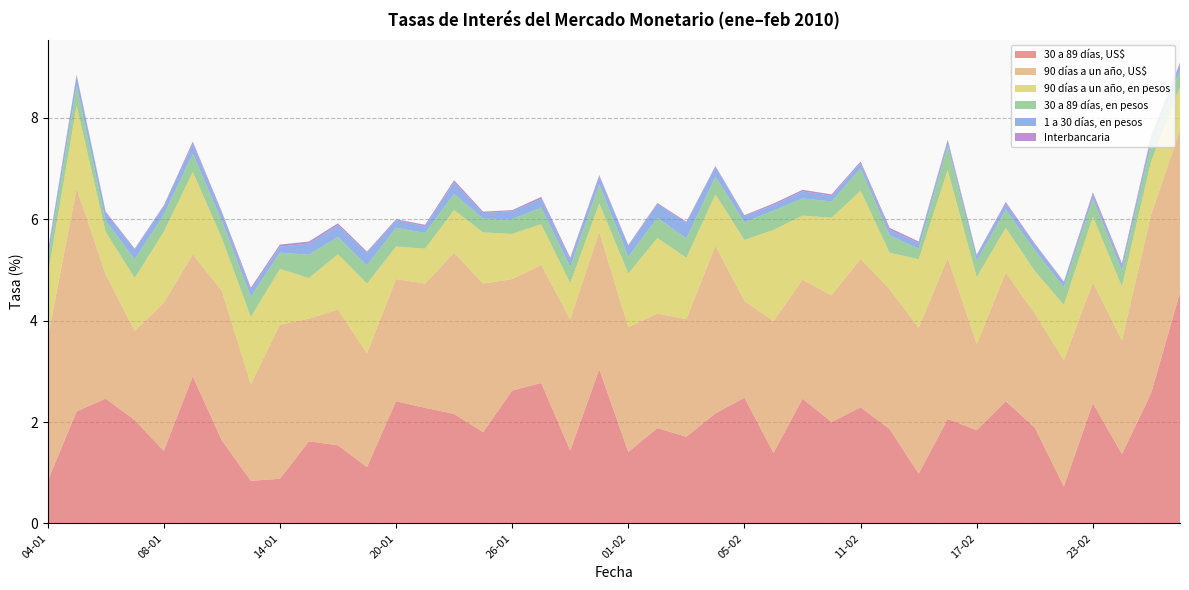

Reading left to right, what are all the values shown in this chart?

30 a 89 días, US$: 04-01=0.8	05-01=2.2	06-01=2.5	07-01=2.0	08-01=1.4	11-01=2.9	12-01=1.6	13-01=0.8	14-01=0.9	15-01=1.6	18-01=1.5	19-01=1.1	20-01=2.4	21-01=2.3	22-01=2.2	25-01=1.8	26-01=2.6	27-01=2.8	28-01=1.4	29-01=3.0	01-02=1.4	02-02=1.9	03-02=1.7	04-02=2.2	05-02=2.5	08-02=1.4	09-02=2.5	10-02=2.0	11-02=2.3	12-02=1.9	15-02=1.0	16-02=2.1	17-02=1.8	18-02=2.4	19-02=1.9	22-02=0.7	23-02=2.4	24-02=1.4	25-02=2.6	26-02=4.5
90 días a un año, US$: 04-01=2.8	05-01=4.4	06-01=2.5	07-01=1.8	08-01=2.9	11-01=2.4	12-01=3.0	13-01=1.9	14-01=3.0	15-01=2.4	18-01=2.7	19-01=2.2	20-01=2.4	21-01=2.5	22-01=3.2	25-01=2.9	26-01=2.2	27-01=2.3	28-01=2.6	29-01=2.7	01-02=2.5	02-02=2.3	03-02=2.3	04-02=3.3	05-02=1.9	08-02=2.6	09-02=2.4	10-02=2.5	11-02=2.9	12-02=2.8	15-02=2.9	16-02=3.2	17-02=1.7	18-02=2.5	19-02=2.2	22-02=2.5	23-02=2.4	24-02=2.2	25-02=3.5	26-02=3.2
90 días a un año, en pesos: 04-01=1.2	05-01=1.6	06-01=0.8	07-01=1.0	08-01=1.4	11-01=1.6	12-01=1.0	13-01=1.3	14-01=1.1	15-01=0.8	18-01=1.1	19-01=1.4	20-01=0.6	21-01=0.7	22-01=0.8	25-01=1.0	26-01=0.9	27-01=0.8	28-01=0.7	29-01=0.6	01-02=1.1	02-02=1.5	03-02=1.2	04-02=1.0	05-02=1.2	08-02=1.8	09-02=1.3	10-02=1.5	11-02=1.3	12-02=0.7	15-02=1.4	16-02=1.7	17-02=1.3	18-02=0.9	19-02=0.8	22-02=1.1	23-02=1.3	24-02=1.1	25-02=1.1	26-02=0.9
30 a 89 días, en pesos: 04-01=0.3	05-01=0.4	06-01=0.2	07-01=0.4	08-01=0.3	11-01=0.4	12-01=0.3	13-01=0.4	14-01=0.3	15-01=0.5	18-01=0.3	19-01=0.4	20-01=0.4	21-01=0.3	22-01=0.3	25-01=0.3	26-01=0.3	27-01=0.3	28-01=0.3	29-01=0.4	01-02=0.3	02-02=0.4	03-02=0.4	04-02=0.3	05-02=0.3	08-02=0.4	09-02=0.3	10-02=0.3	11-02=0.4	12-02=0.3	15-02=0.2	16-02=0.5	17-02=0.3	18-02=0.4	19-02=0.4	22-02=0.3	23-02=0.3	24-02=0.3	25-02=0.3	26-02=0.3
1 a 30 días, en pesos: 04-01=0.1	05-01=0.2	06-01=0.2	07-01=0.2	08-01=0.2	11-01=0.2	12-01=0.1	13-01=0.1	14-01=0.1	15-01=0.2	18-01=0.2	19-01=0.2	20-01=0.1	21-01=0.1	22-01=0.2	25-01=0.1	26-01=0.2	27-01=0.2	28-01=0.1	29-01=0.2	01-02=0.2	02-02=0.3	03-02=0.3	04-02=0.2	05-02=0.1	08-02=0.1	09-02=0.1	10-02=0.1	11-02=0.1	12-02=0.1	15-02=0.1	16-02=0.1	17-02=0.1	18-02=0.1	19-02=0.1	22-02=0.1	23-02=0.1	24-02=0.1	25-02=0.1	26-02=0.1
Interbancaria: 04-01=0.0	05-01=0.0	06-01=0.0	07-01=0.0	08-01=0.0	11-01=0.0	12-01=0.0	13-01=0.0	14-01=0.0	15-01=0.0	18-01=0.0	19-01=0.0	20-01=0.0	21-01=0.0	22-01=0.0	25-01=0.0	26-01=0.0	27-01=0.0	28-01=0.0	29-01=0.0	01-02=0.0	02-02=0.0	03-02=0.0	04-02=0.0	05-02=0.0	08-02=0.0	09-02=0.0	10-02=0.0	11-02=0.0	12-02=0.0	15-02=0.0	16-02=0.0	17-02=0.0	18-02=0.0	19-02=0.0	22-02=0.0	23-02=0.0	24-02=0.0	25-02=0.0	26-02=0.0